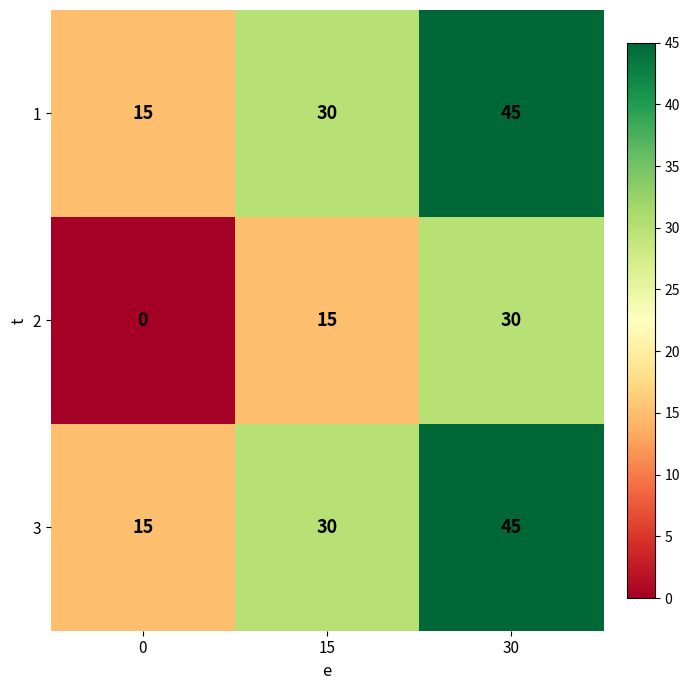

What is the difference between the highest and lowest values at 15?

15